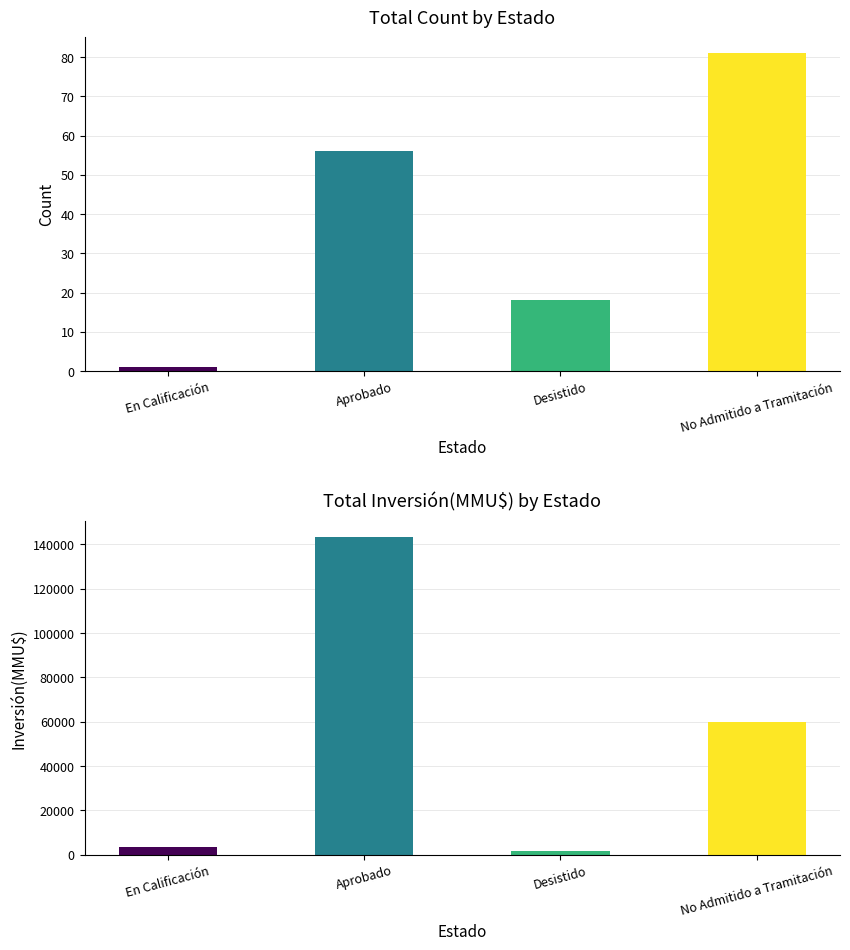

Rank the series by their maximum value, from lowest to highest.

Count, Total Inversión(MMU$)